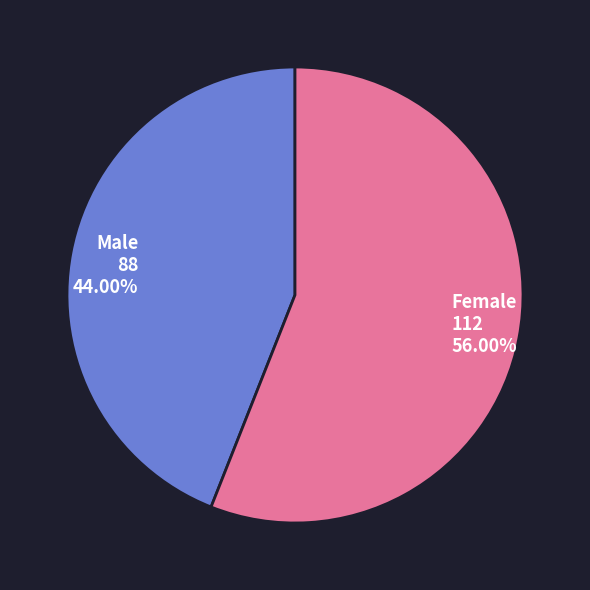

Which has a higher value, Male or Female?

Female